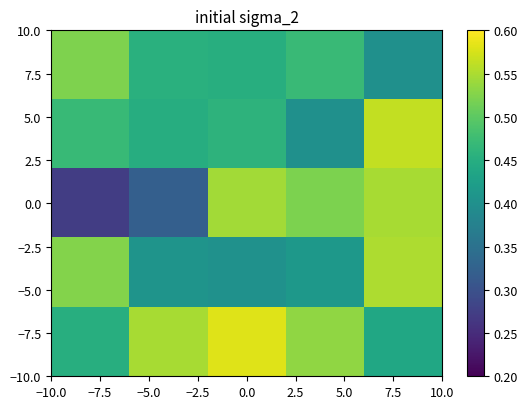

At how many categories does at least one series exceed 0?

5